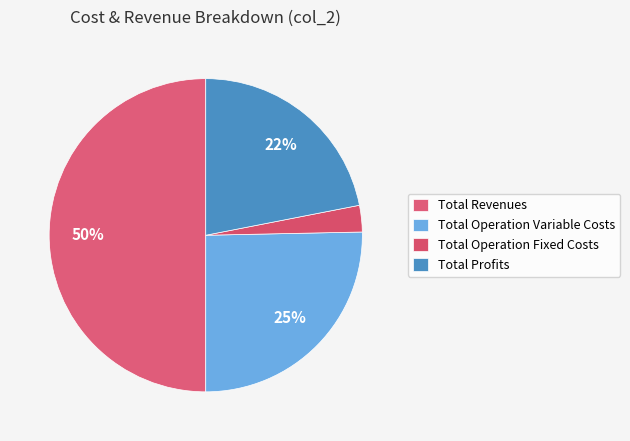

Does Total Revenues account for over 50% of the chart?

No